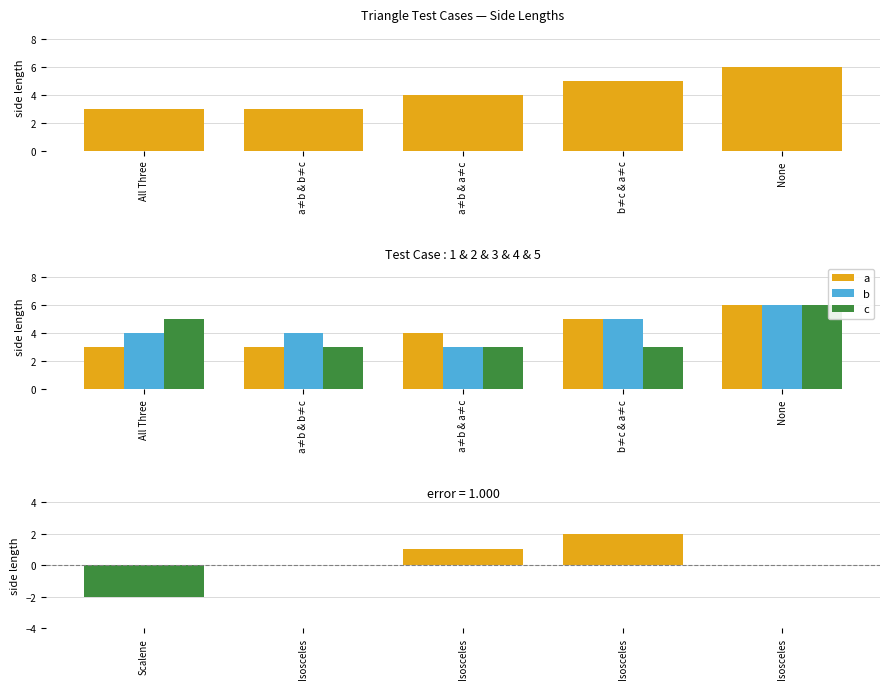

Reading left to right, extract all data points from this chart.

a: 3	3	4	5	6
b: 4	4	3	5	6
c: 5	3	3	3	6
a - c: -2	0	1	2	0